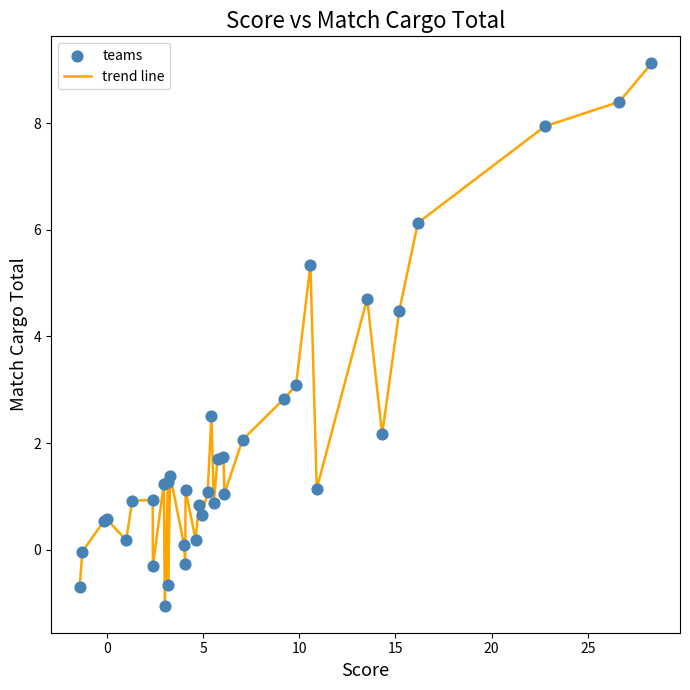

What is the difference between the maximum and minimum values?

10.2